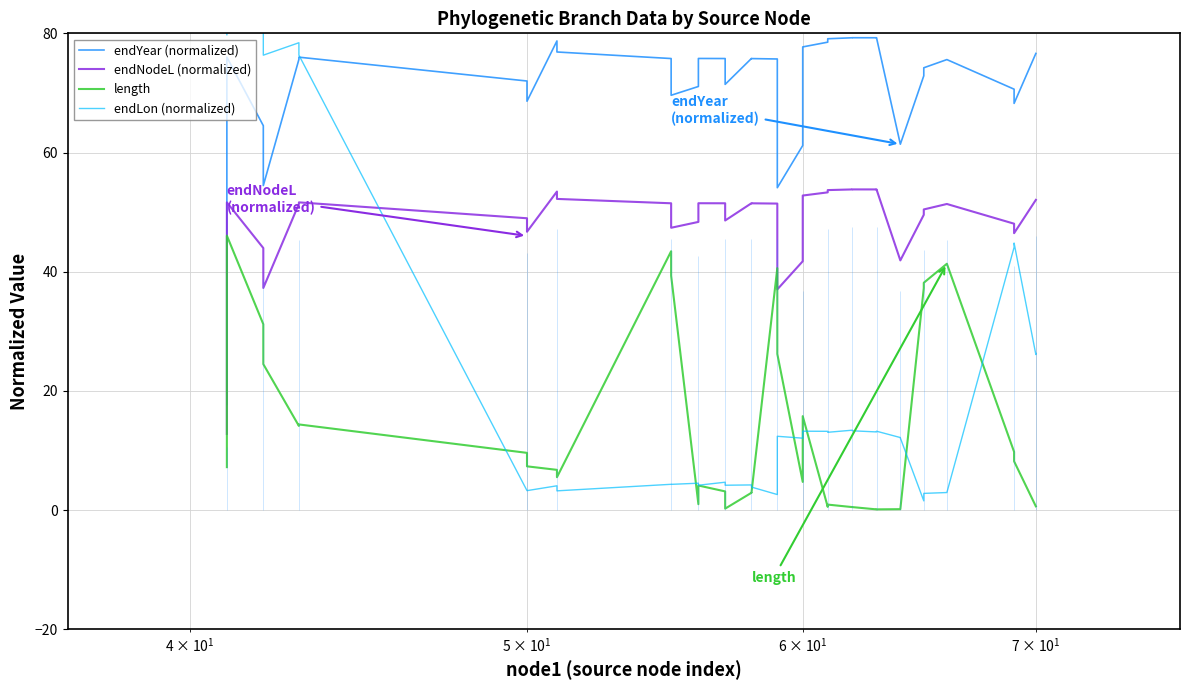

How many lines are shown in the chart?

4